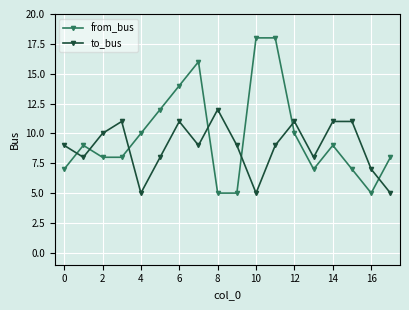

Rank the series by their average value, from lowest to highest.

to_bus, from_bus